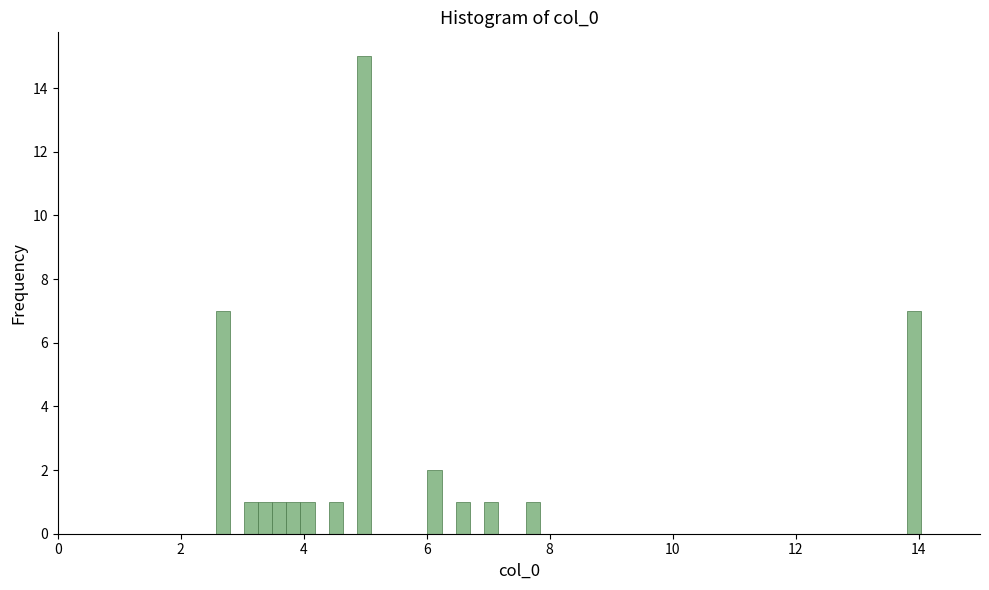

Around what value on the x-axis is the tallest bar? Give the approximate position of its centre, as read against the axis.

5.0